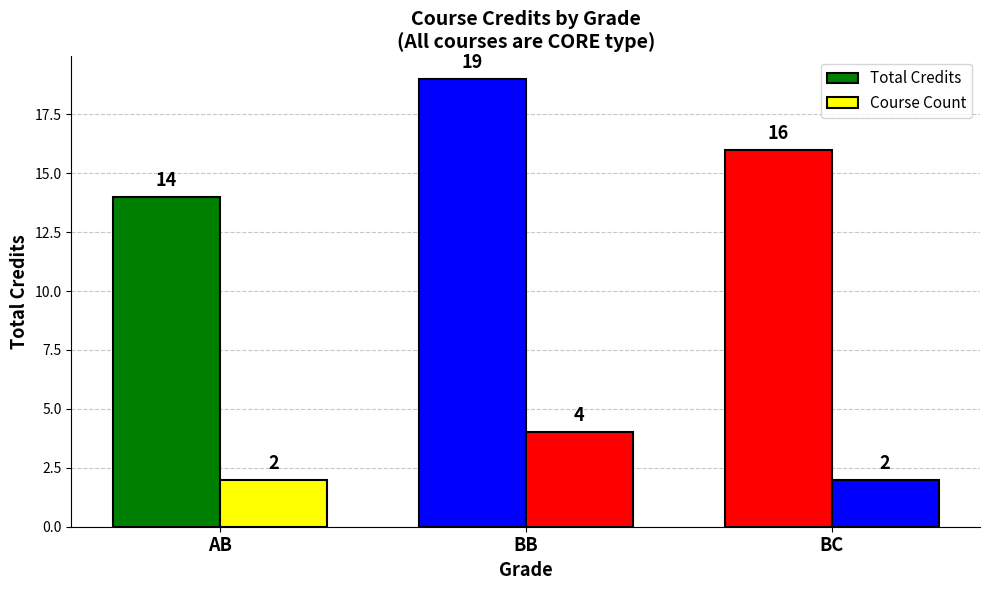

What is the maximum value shown in the chart?

19